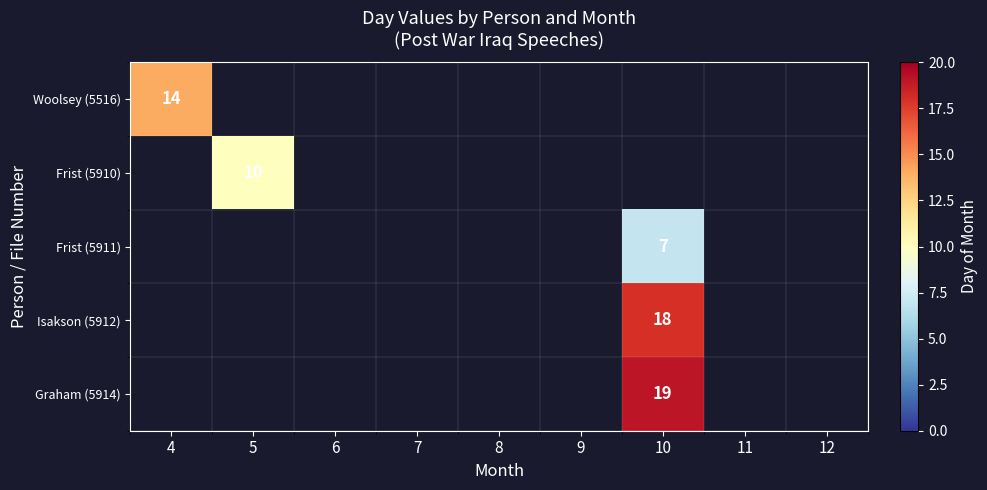

The Graham (5914) series shows 5 at 10. True or false?

False